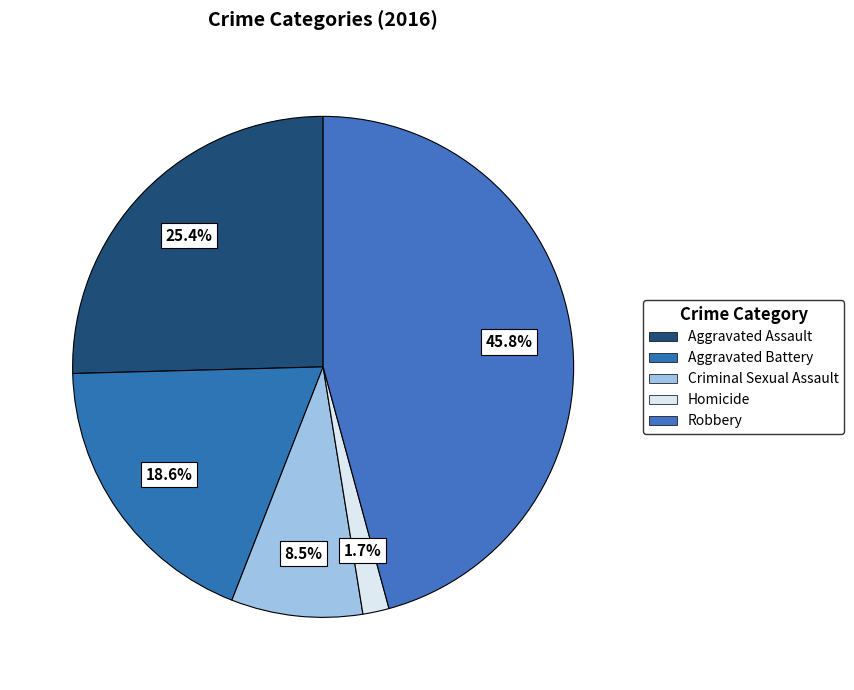

To the nearest percent, what portion does Homicide represent?

2%